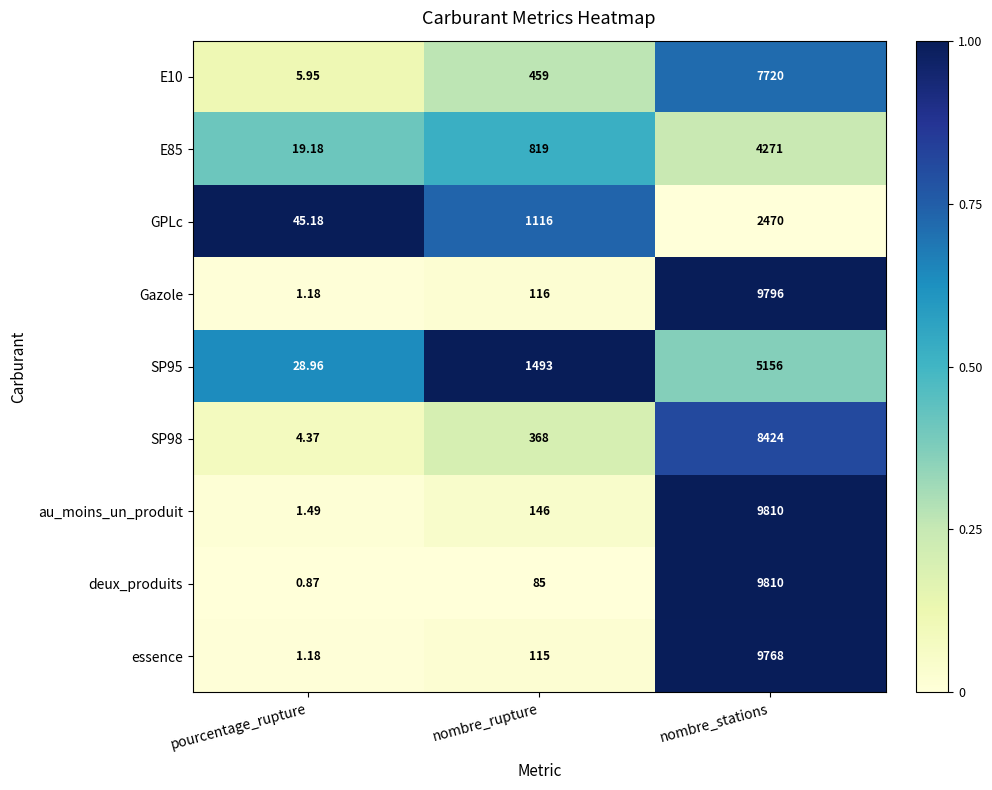

Which series has the largest total across all categories?

au_moins_un_produit